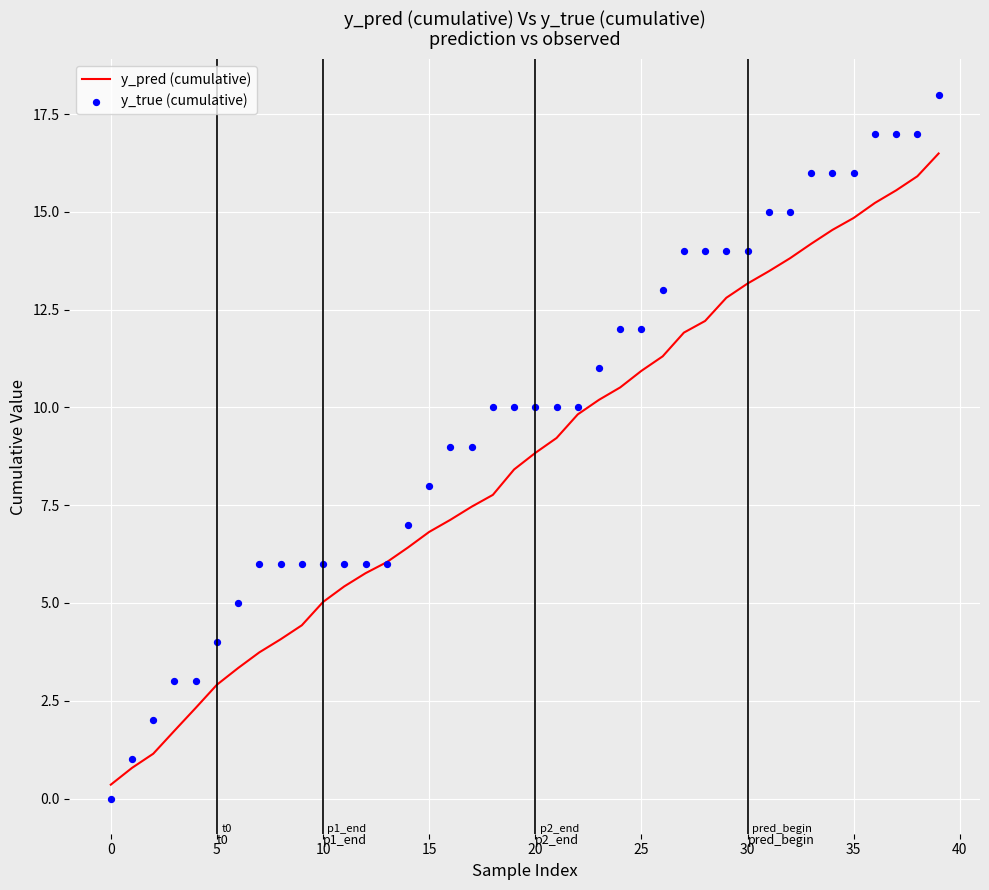

What are all the series names shown in the legend?

y_pred (cumulative), y_true (cumulative)